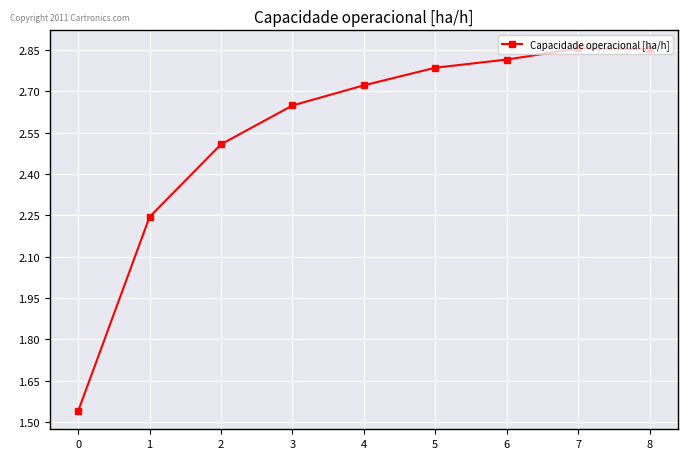

Which has a higher value, 5 or 6?

6